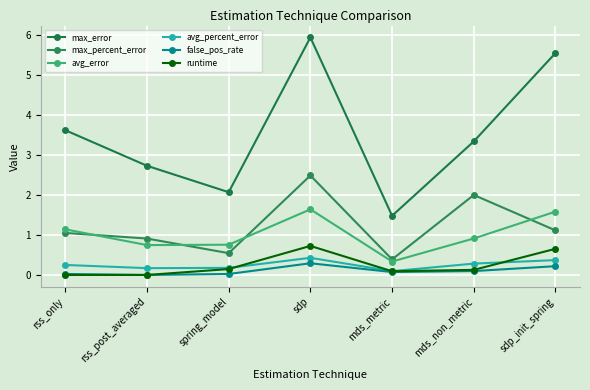

How many lines are shown in the chart?

6